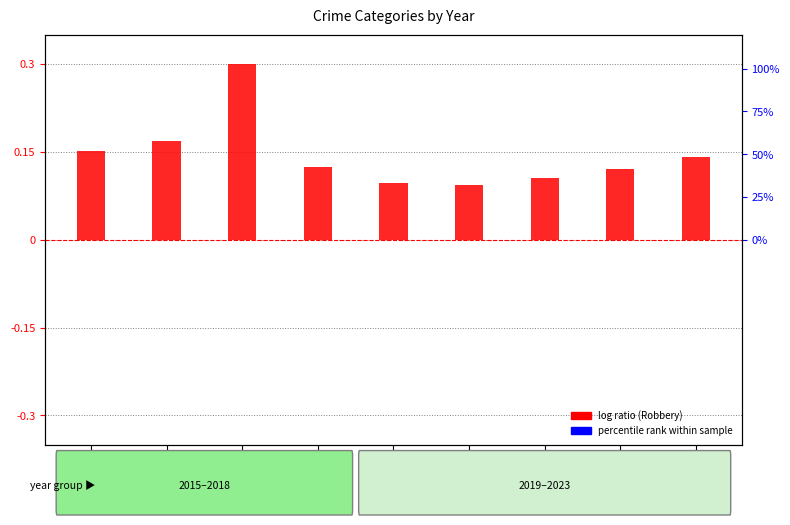

What is the spread (max minus min) of values at 2020?

0.1